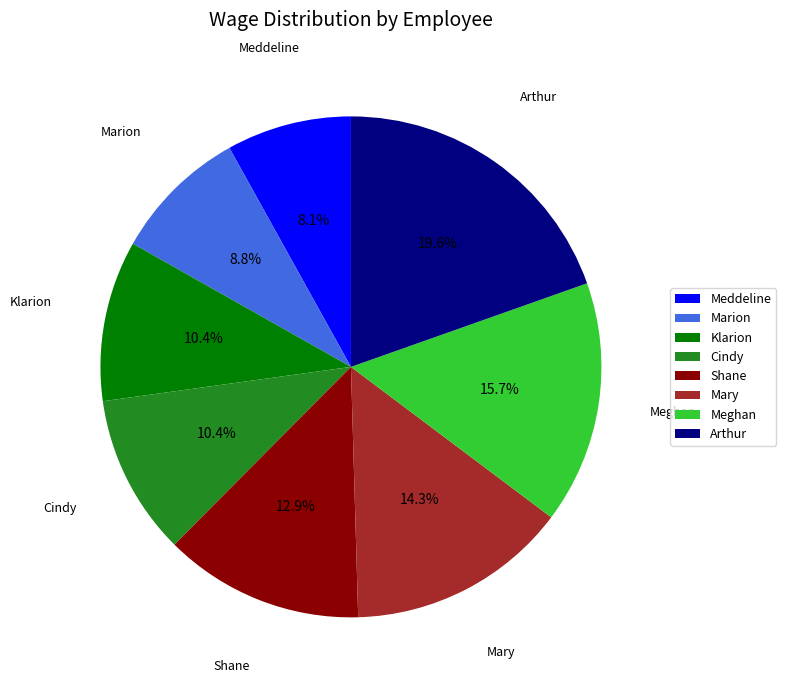

What percentage do Arthur and Meddeline together represent?

27.6%